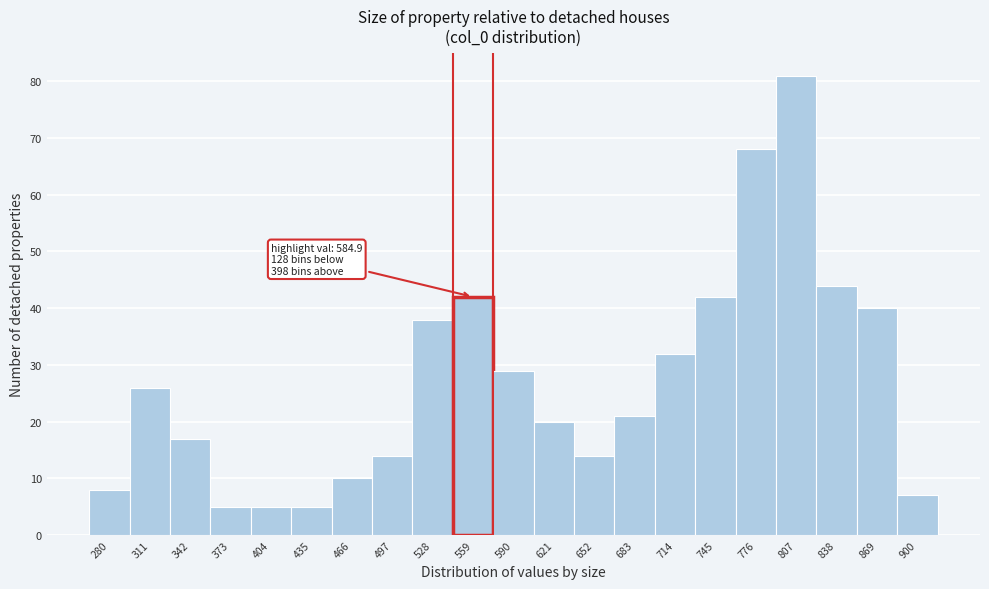

Reading left to right, list all the values displayed in this chart.

8	26	17	5	5	5	10	14	38	42	29	20	14	21	32	42	68	81	44	40	7